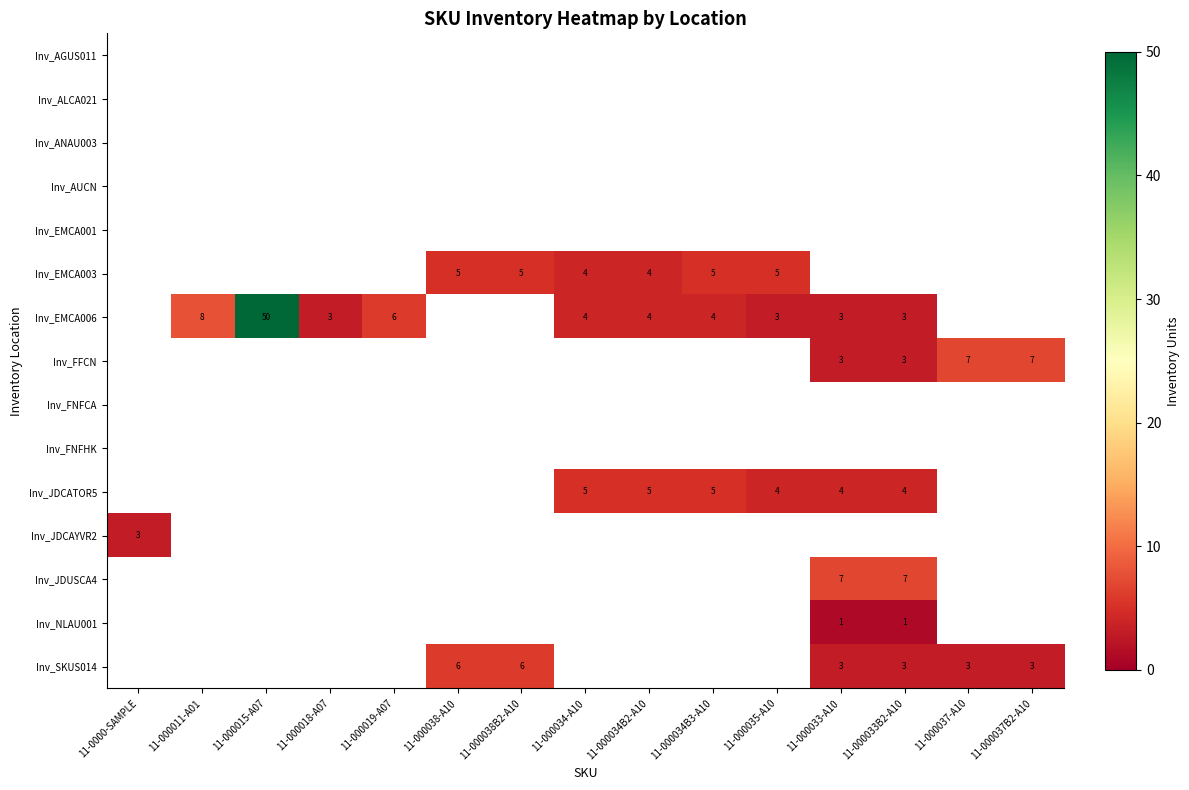

What is the average value of the Inv_EMCA003 series?

2